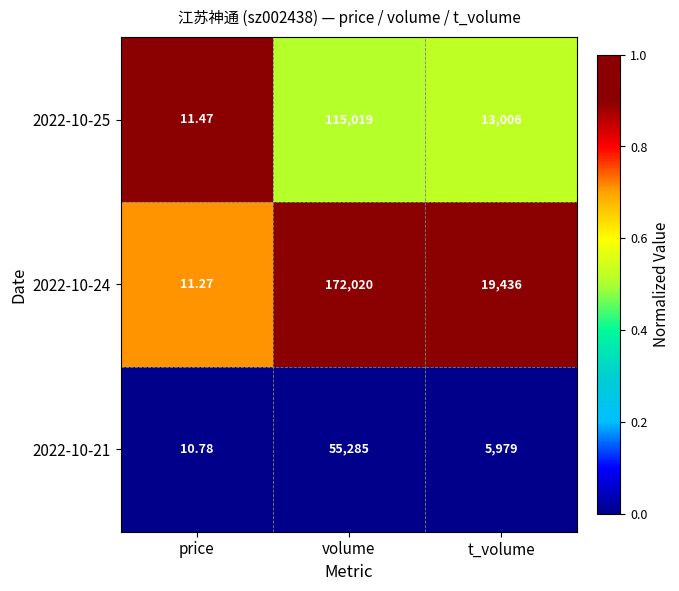

What is the spread (max minus min) of values at t_volume?

13457.0